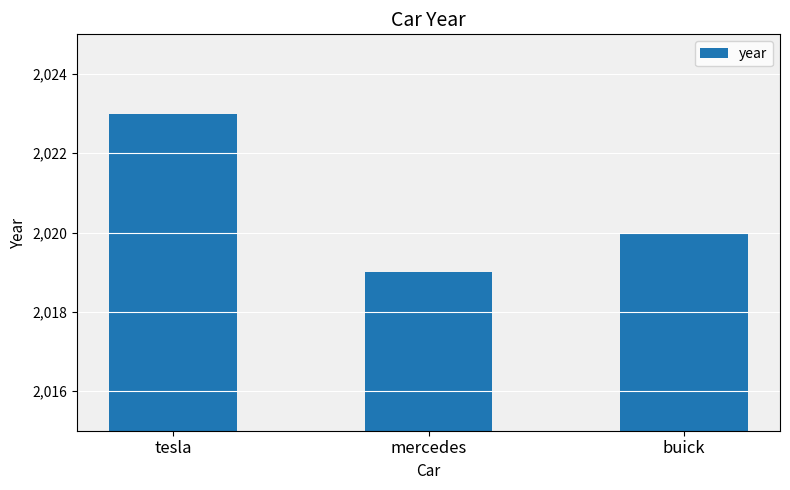

What is the label of the 2nd bar from the right?

mercedes